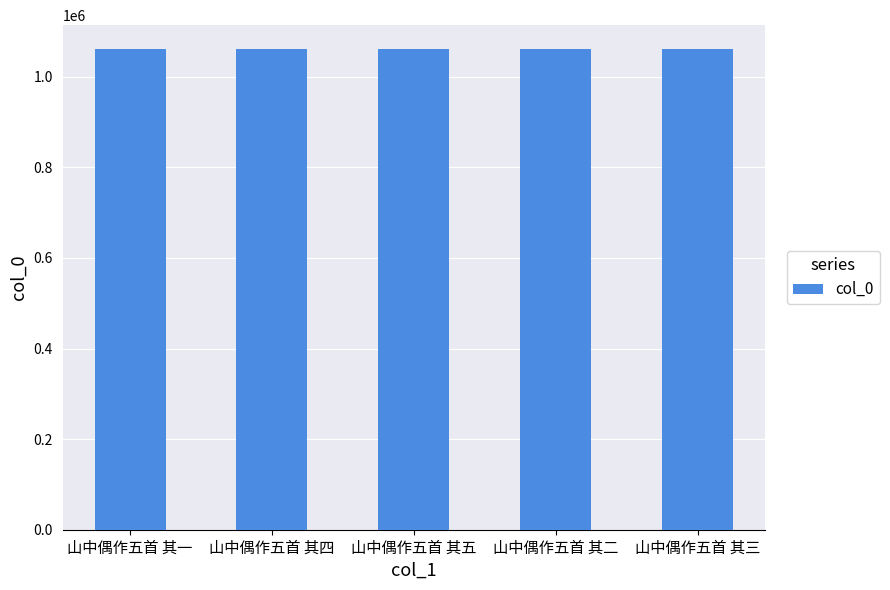

What is the minimum value shown in the chart?

1060957